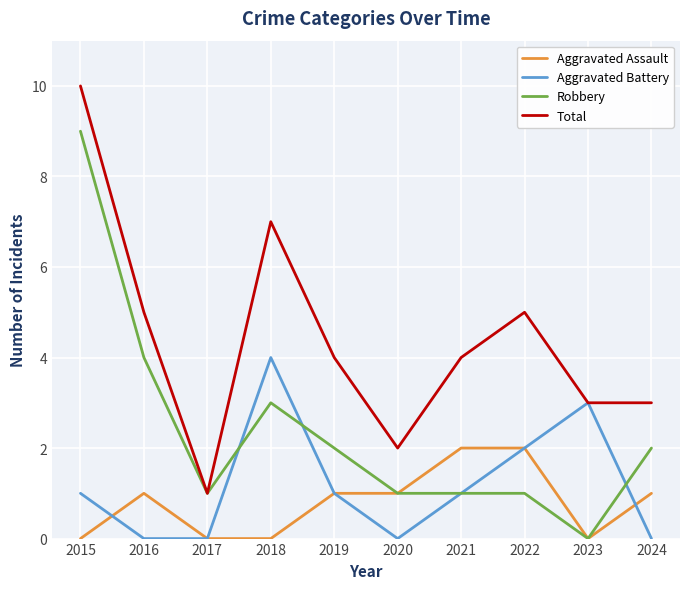

What is the total value across all series at 2018?

14